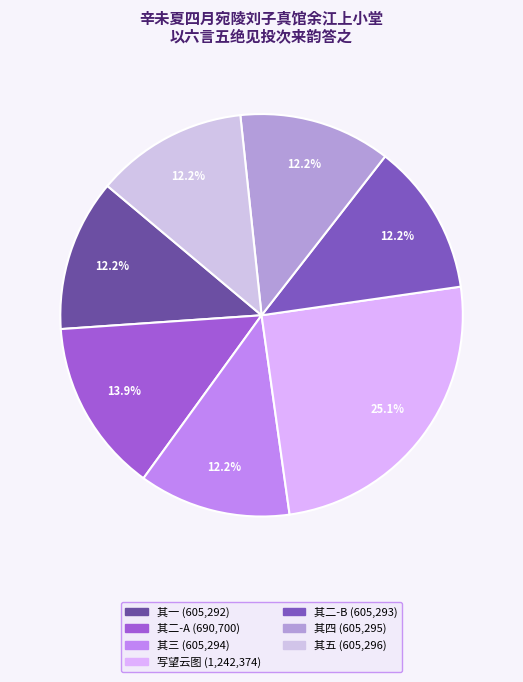

Which category has the smallest portion of the pie?

其一